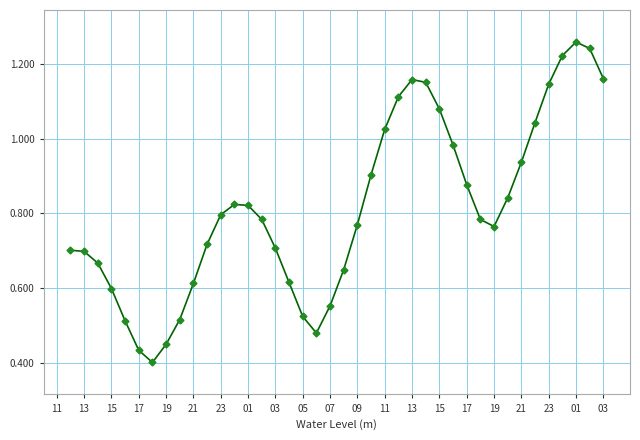

True or false: the data has more than 2 interior local peaks.

True